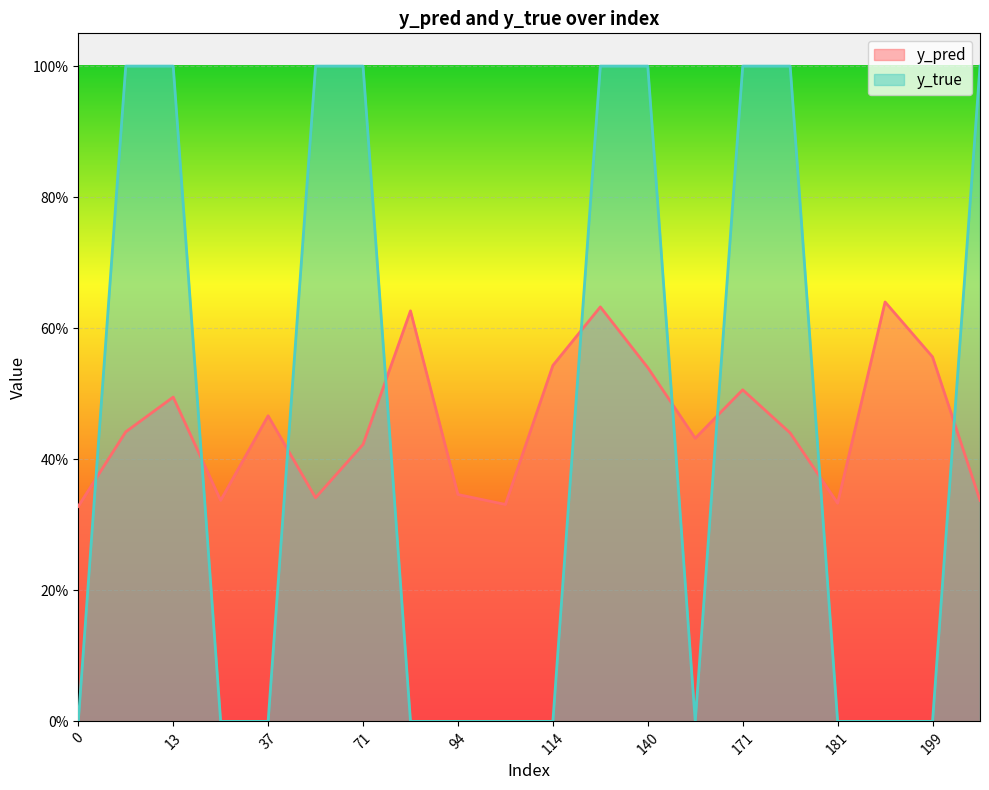

What is the value of the y_pred point at the 20th from the left?

0.3